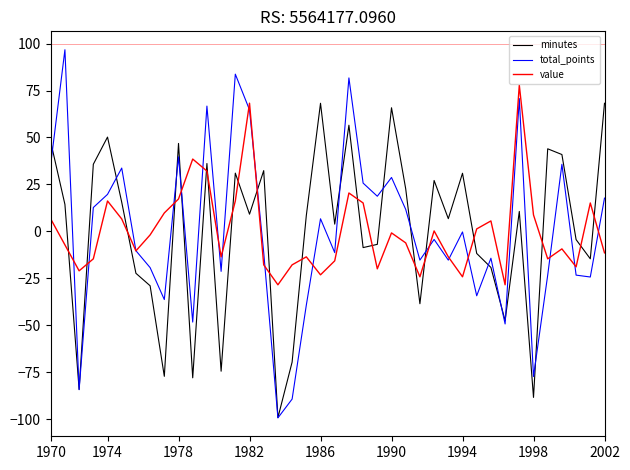

True or false: minutes and value cross at least once.

True